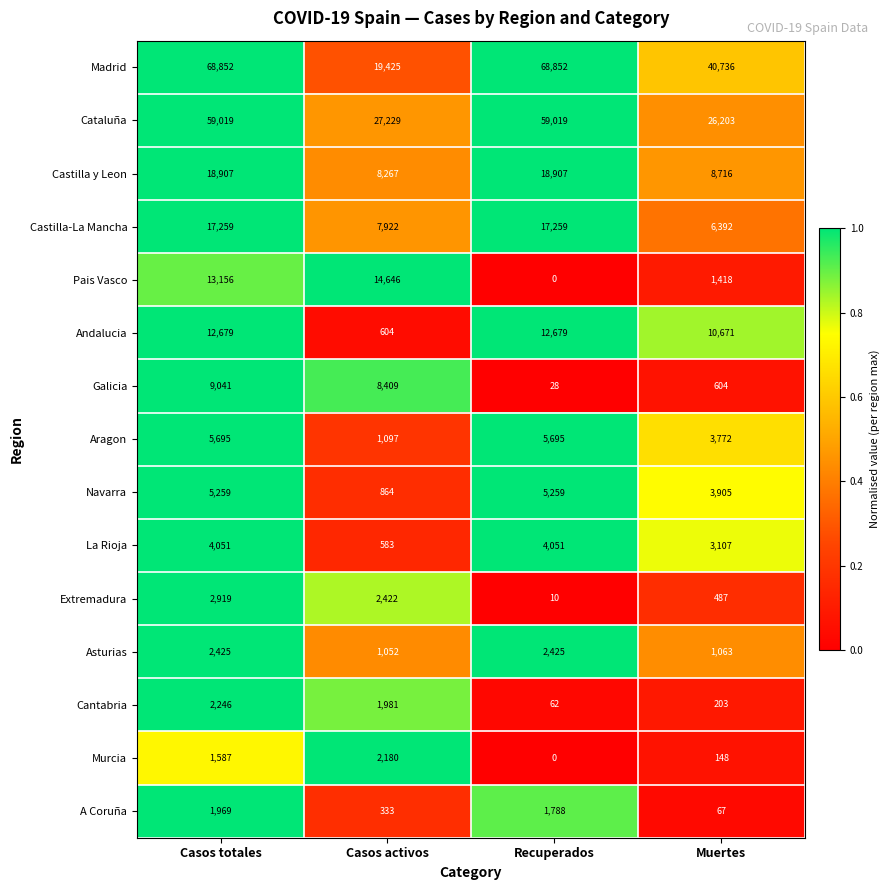

Which series has the largest total across all categories?

Madrid